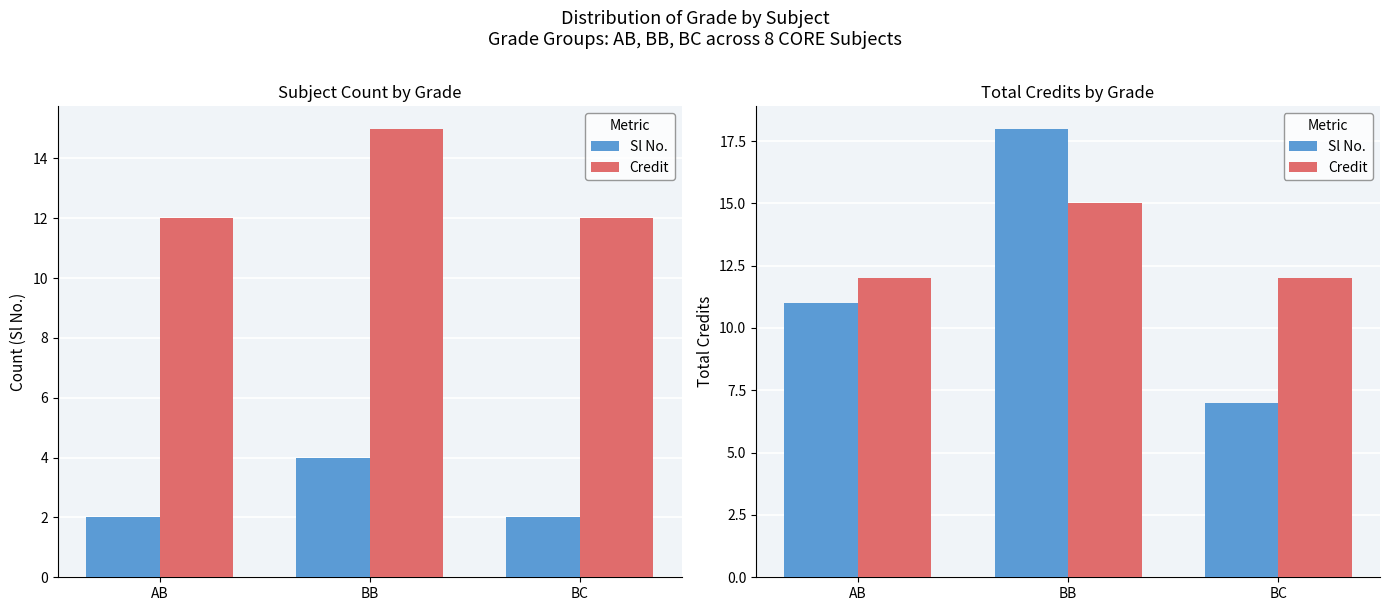

What is the spread (max minus min) of values at BC?

5